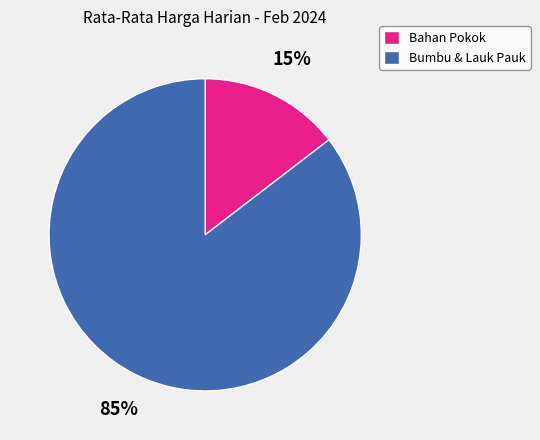

How many slices are in this pie chart?

2